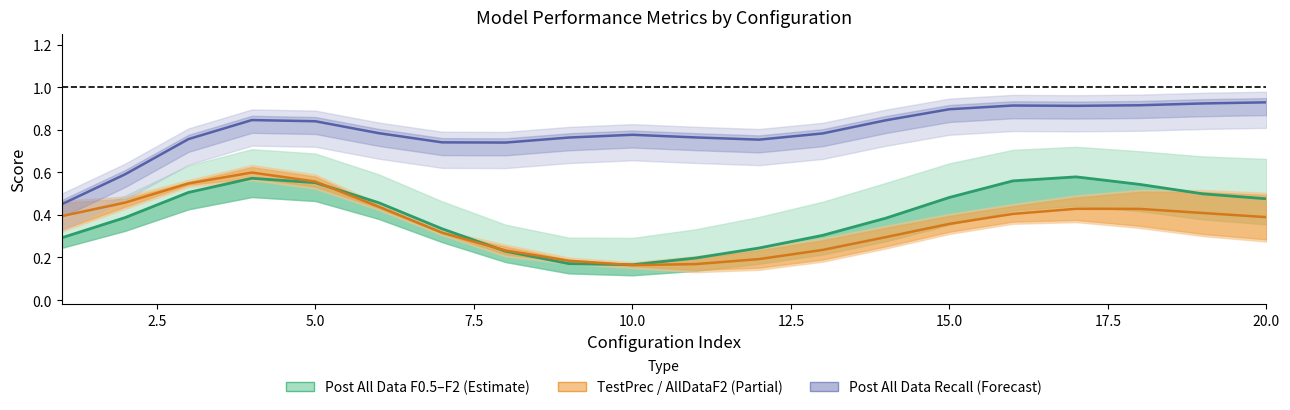

What is the maximum value shown in the chart?

0.9